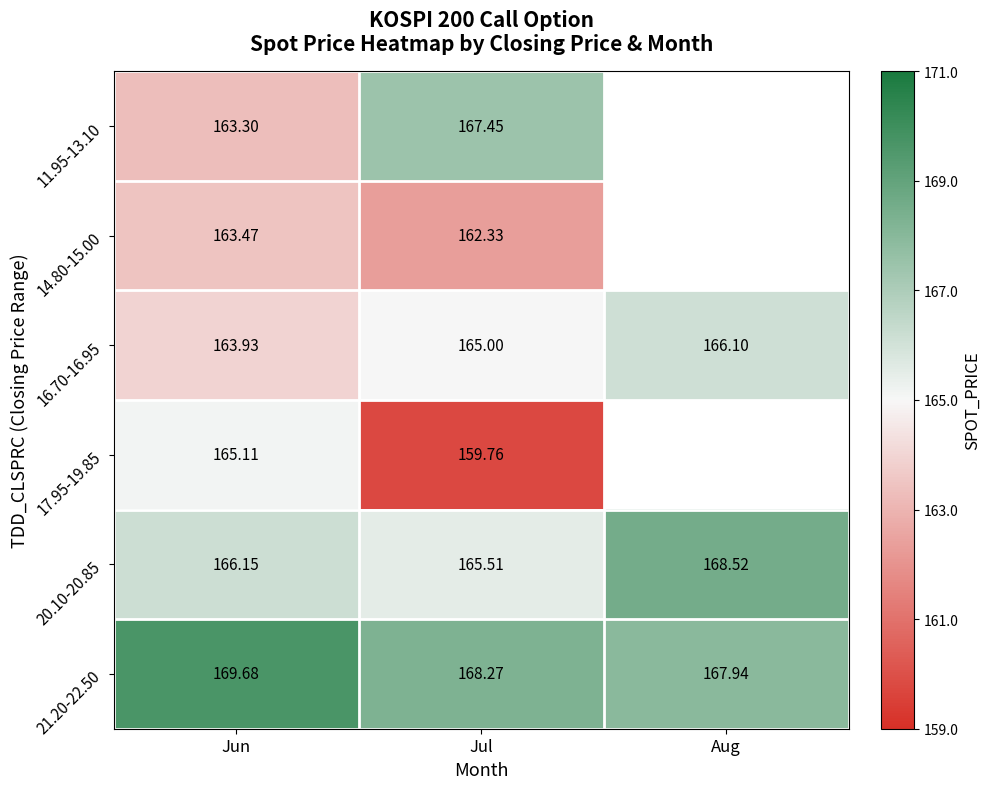

At which label is 21.20-22.50 closest to 168?

Aug